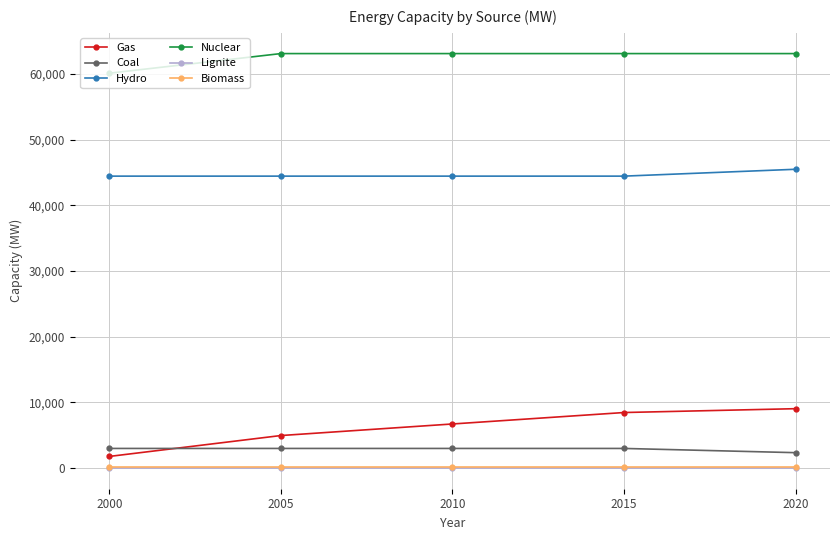

Is the value of Nuclear at 2005 greater than the value of Biomass at 2015?

Yes